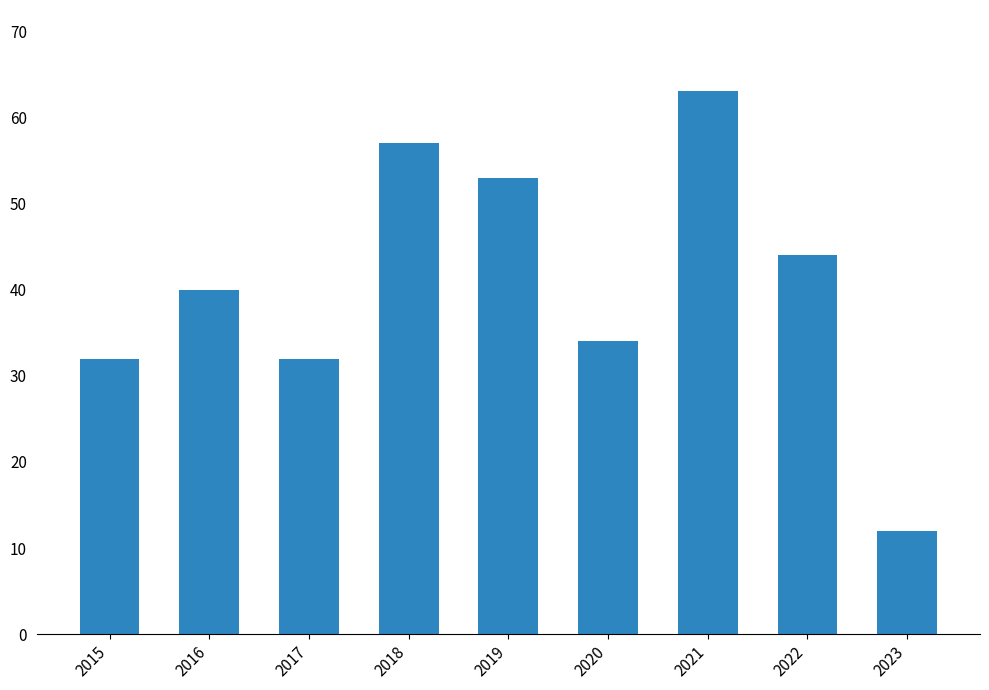

What is the difference between the values at 2015 and 2023?

20